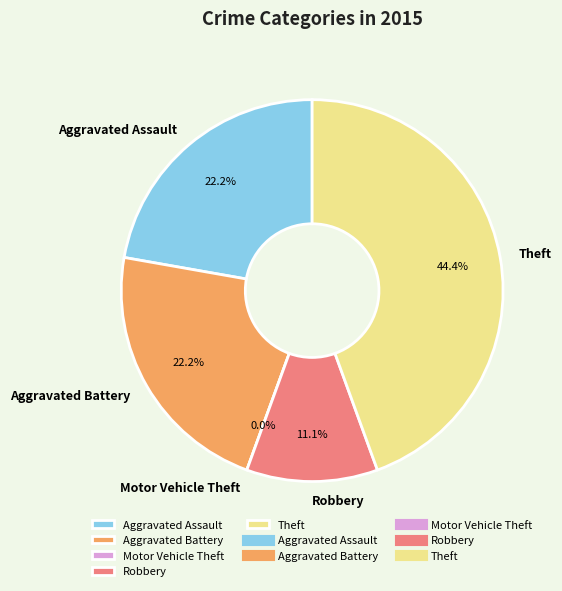

Rank the categories by value from lowest to highest.

Motor Vehicle Theft, Robbery, Aggravated Assault, Aggravated Battery, Theft